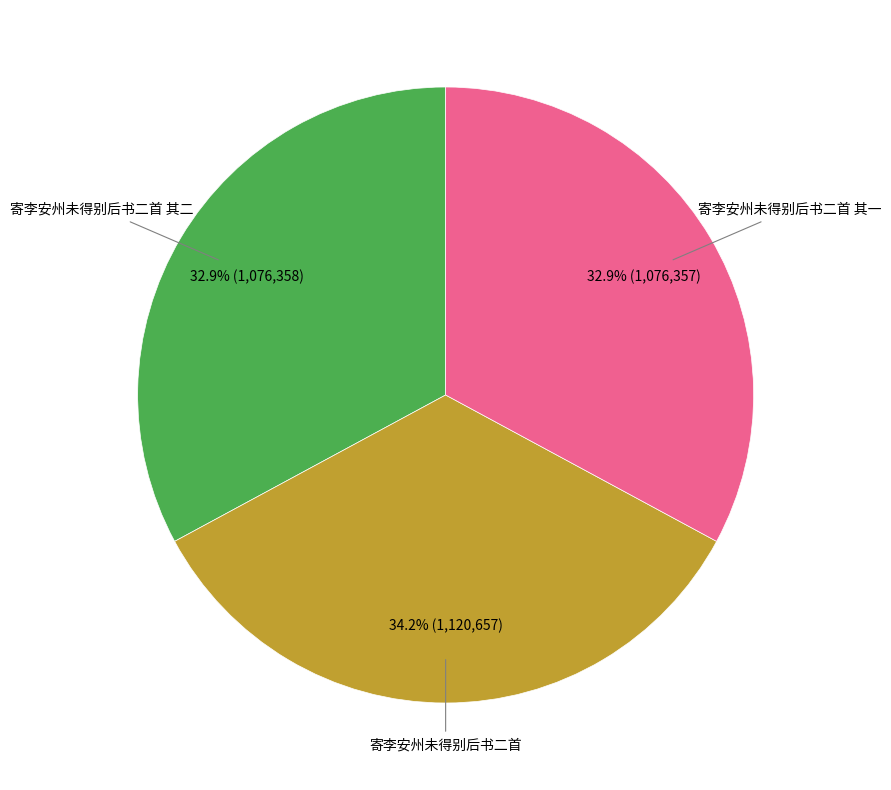

Is there a majority slice in this chart?

No